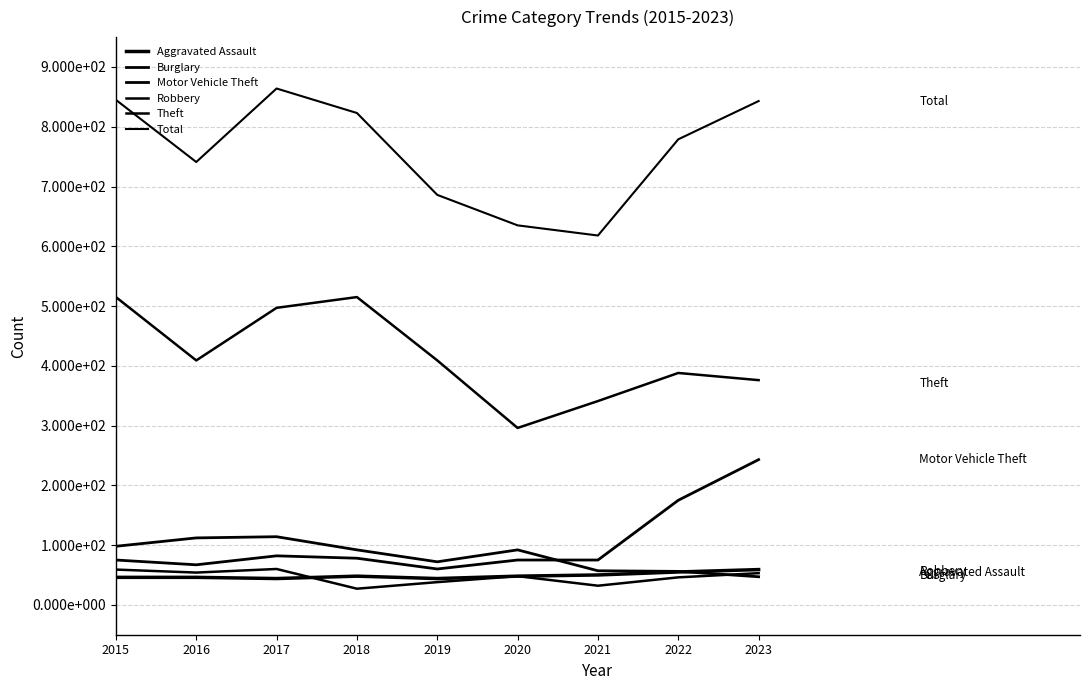

How many interior local peaks does the Theft series have?

2